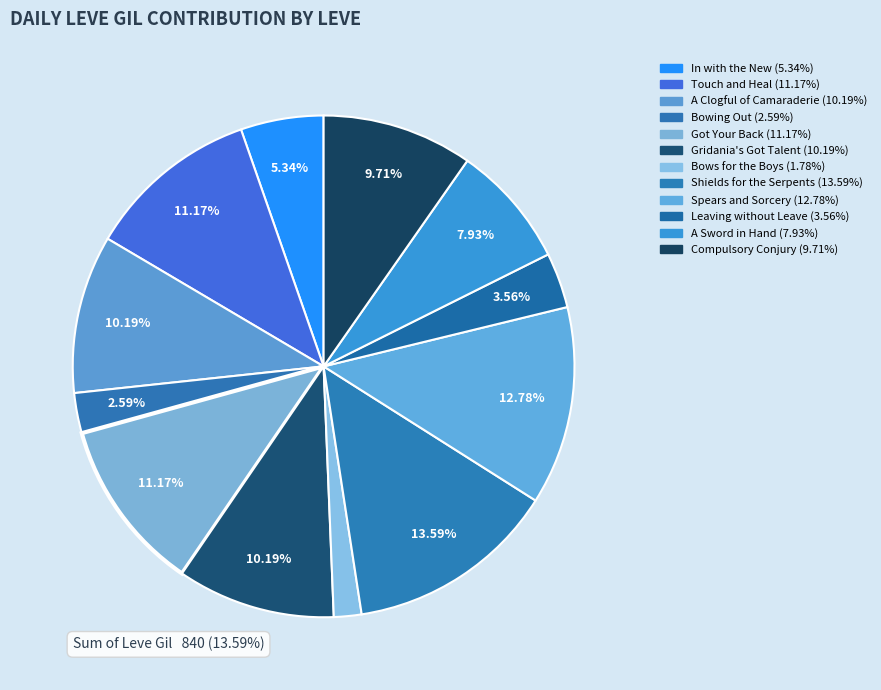

Count the number of slices in the pie.

12